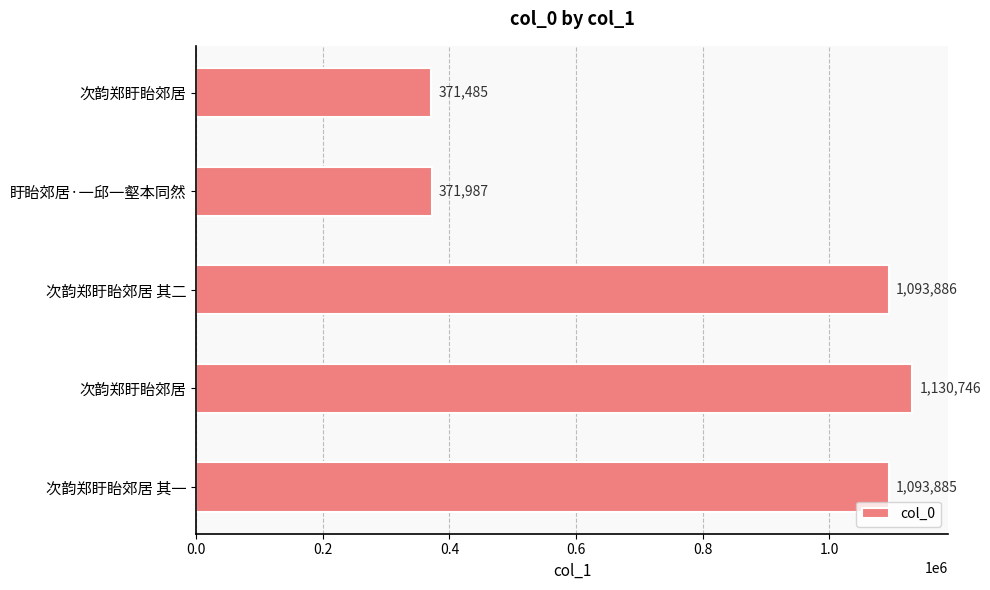

How many data points are less than 1093885?

2